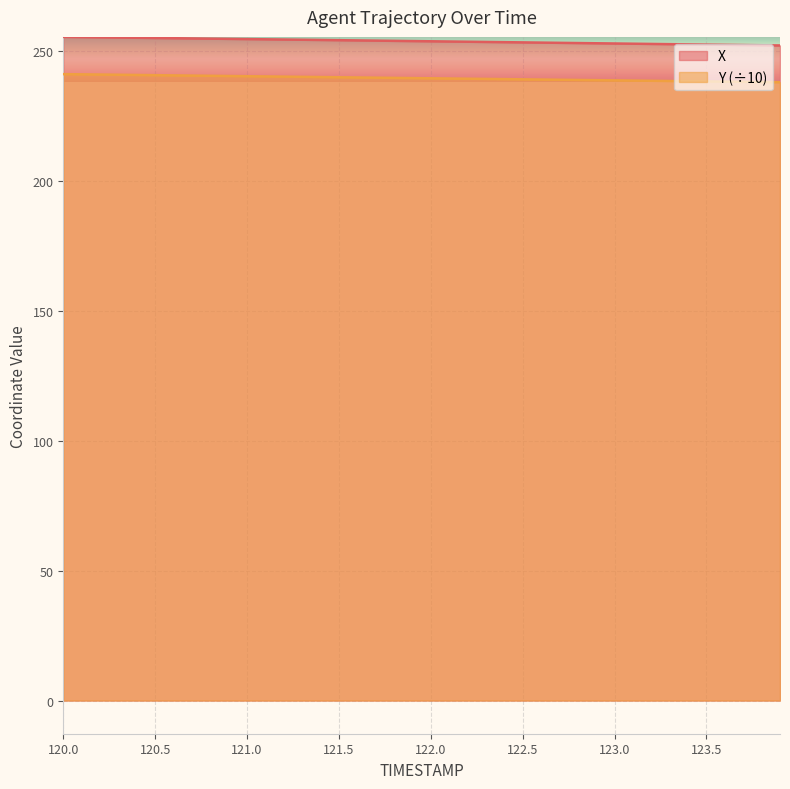

Reading left to right, transcribe all the data shown in this chart.

X: 255.6	255.5	255.4	255.3	255.2	255.1	255.1	255.0	254.9	254.8	254.7	254.6	254.5	254.5	254.4	254.3	254.2	254.1	254.0	254.0	253.9	253.8	253.7	253.6	253.5	253.4	253.4	253.3	253.2	253.1	253.0	252.9	252.9	252.8	252.7	252.6	252.5	252.4	252.3	252.3
Y: 241.2	241.1	241.1	241.0	240.9	240.8	240.7	240.7	240.6	240.5	240.4	240.3	240.3	240.2	240.1	240.0	239.9	239.9	239.8	239.7	239.6	239.5	239.5	239.4	239.3	239.2	239.1	239.1	239.0	238.9	238.8	238.7	238.7	238.6	238.5	238.4	238.3	238.3	238.2	238.1